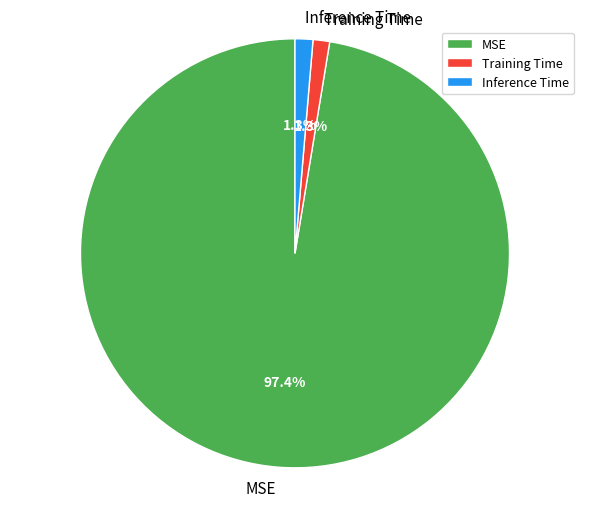

Which has a higher value, MSE or Training Time?

MSE